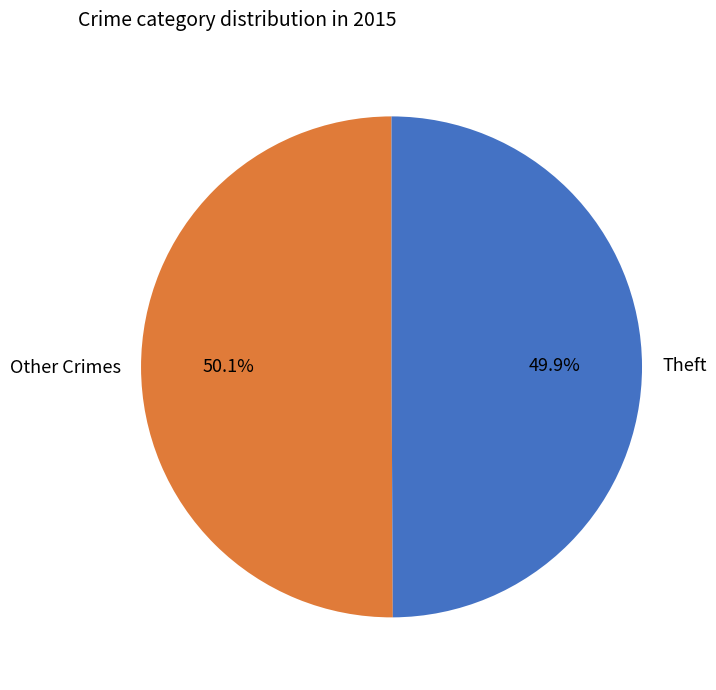

Is the sum of Theft and Other Crimes greater than half?

Yes